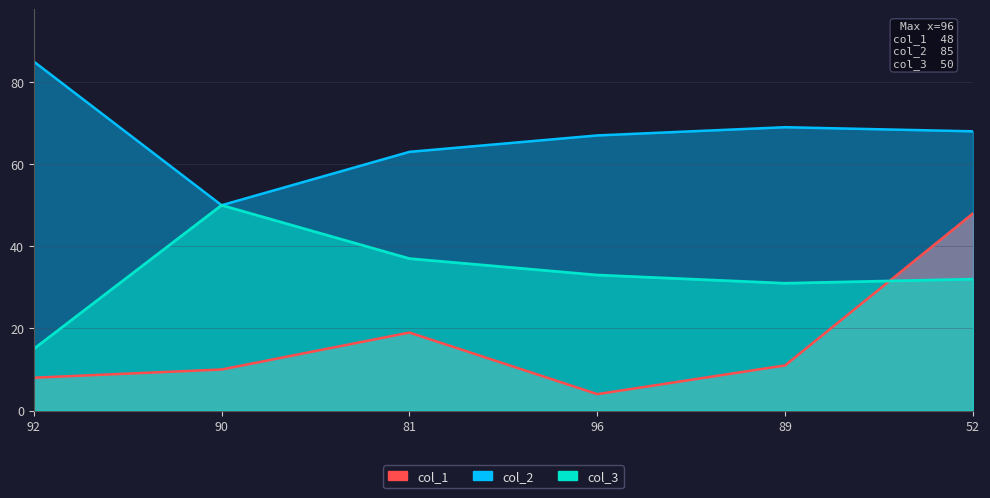

The value of col_2 at 96 is 67. True or false?

True